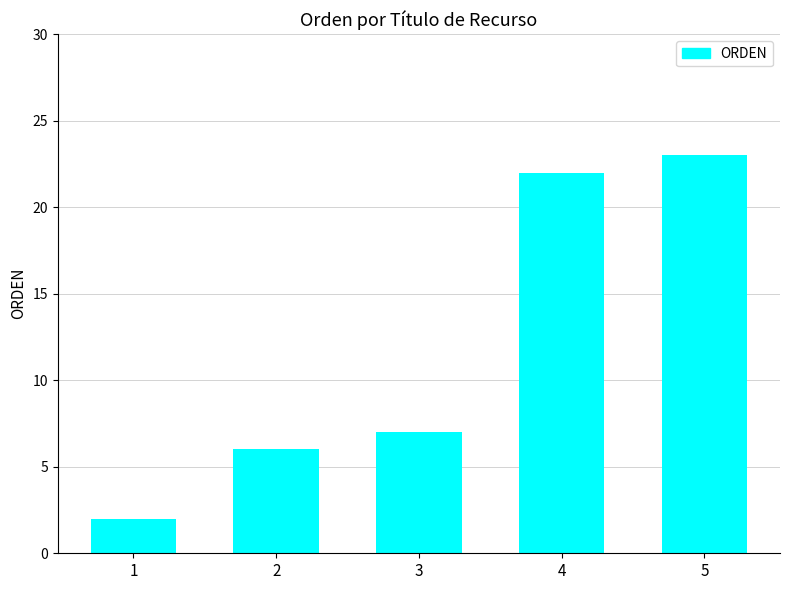

What is the value of the 2nd bar from the left?

6